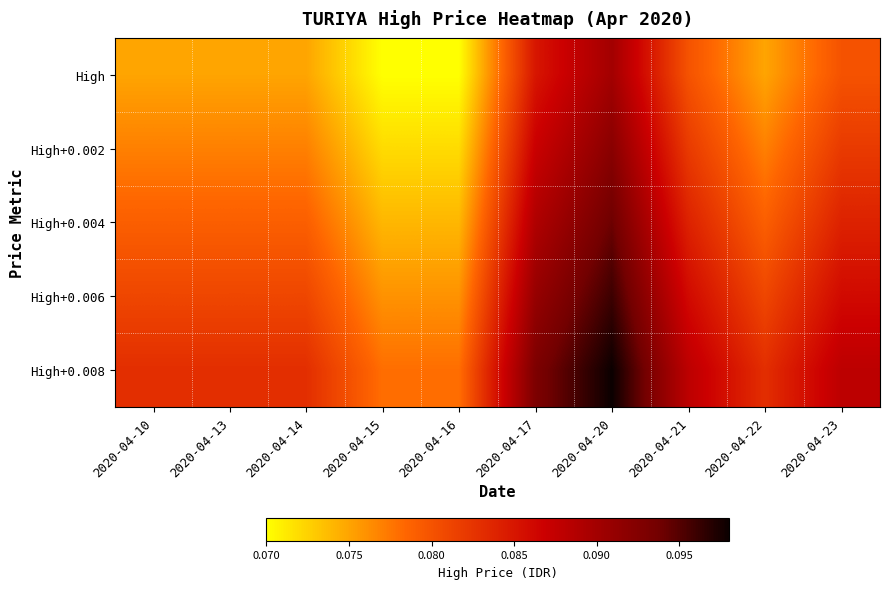

What is the maximum value shown in the chart?

0.1